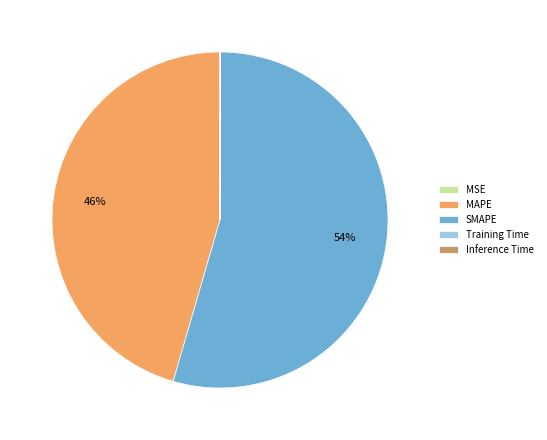

What is the largest slice in the pie chart?

SMAPE